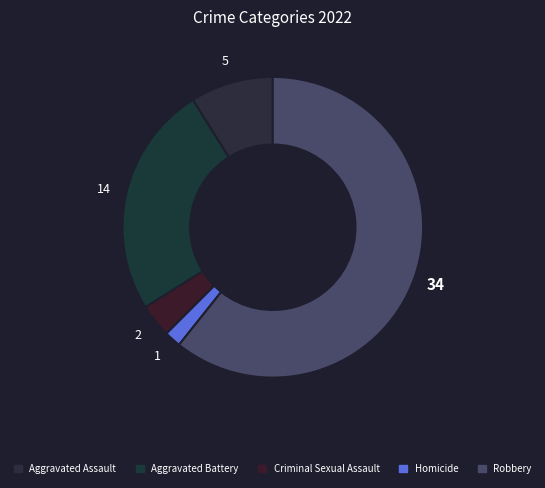

How much of the chart is everything except Homicide?

98.2%